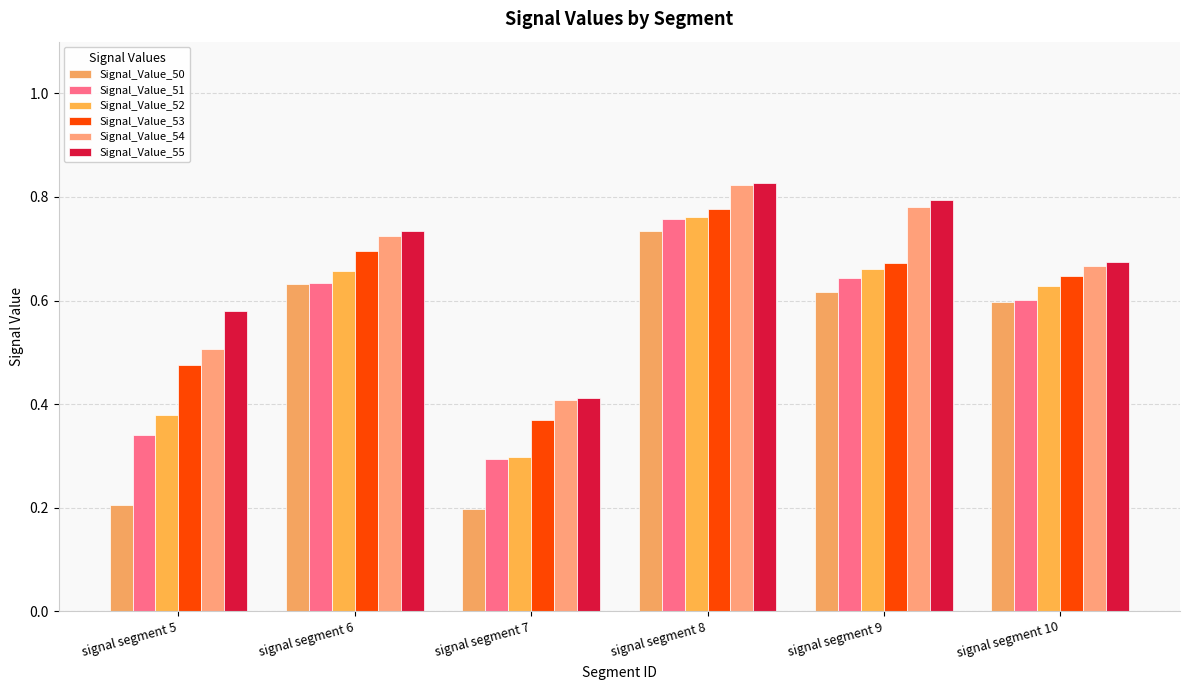

Which has a higher value, signal segment 9 or signal segment 10?

signal segment 9